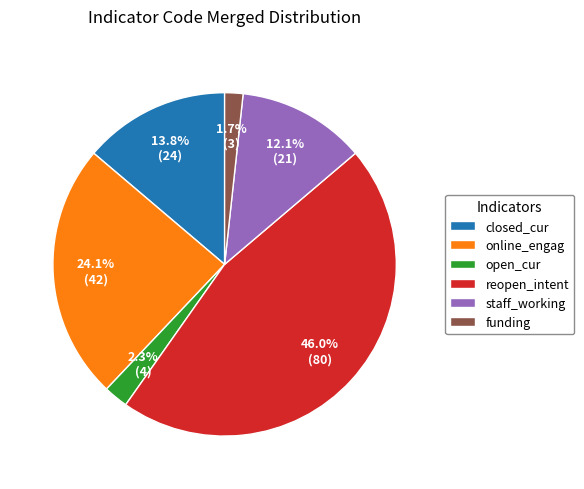

What percentage do reopen_intent and online_engag together represent?

70.1%